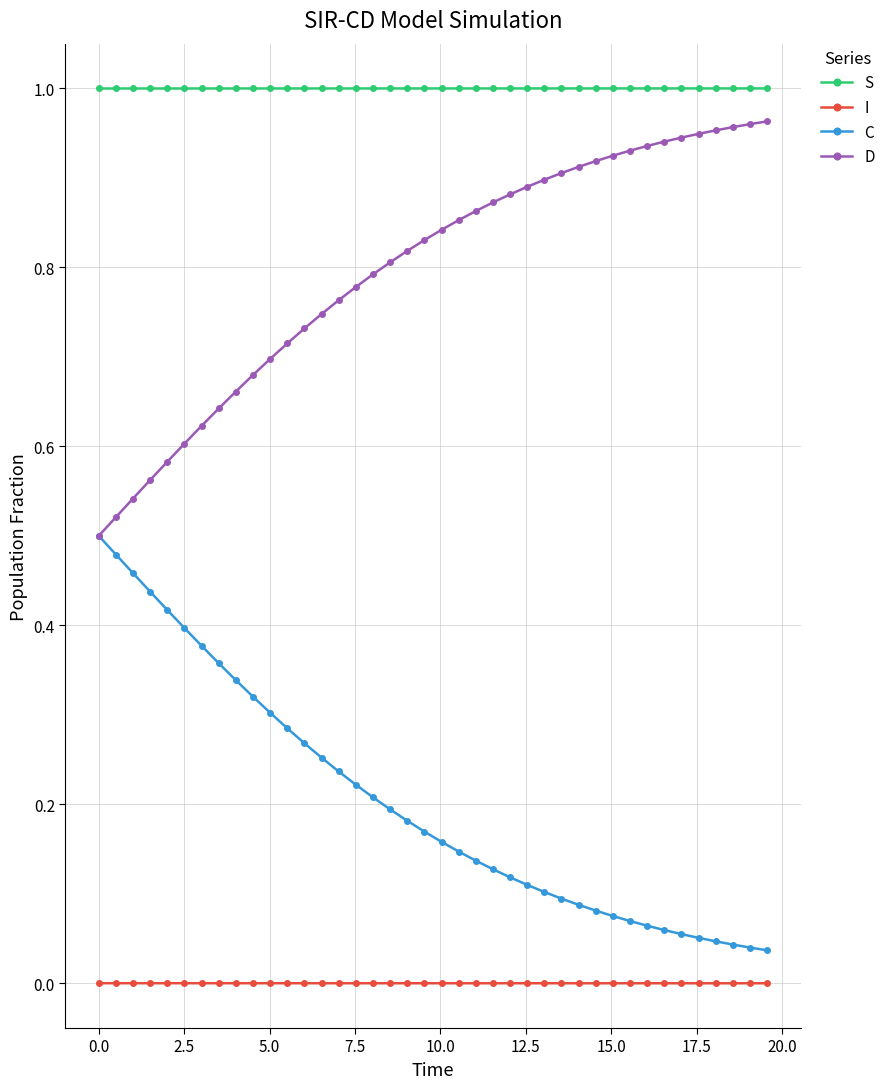

Which series has the largest total across all categories?

S